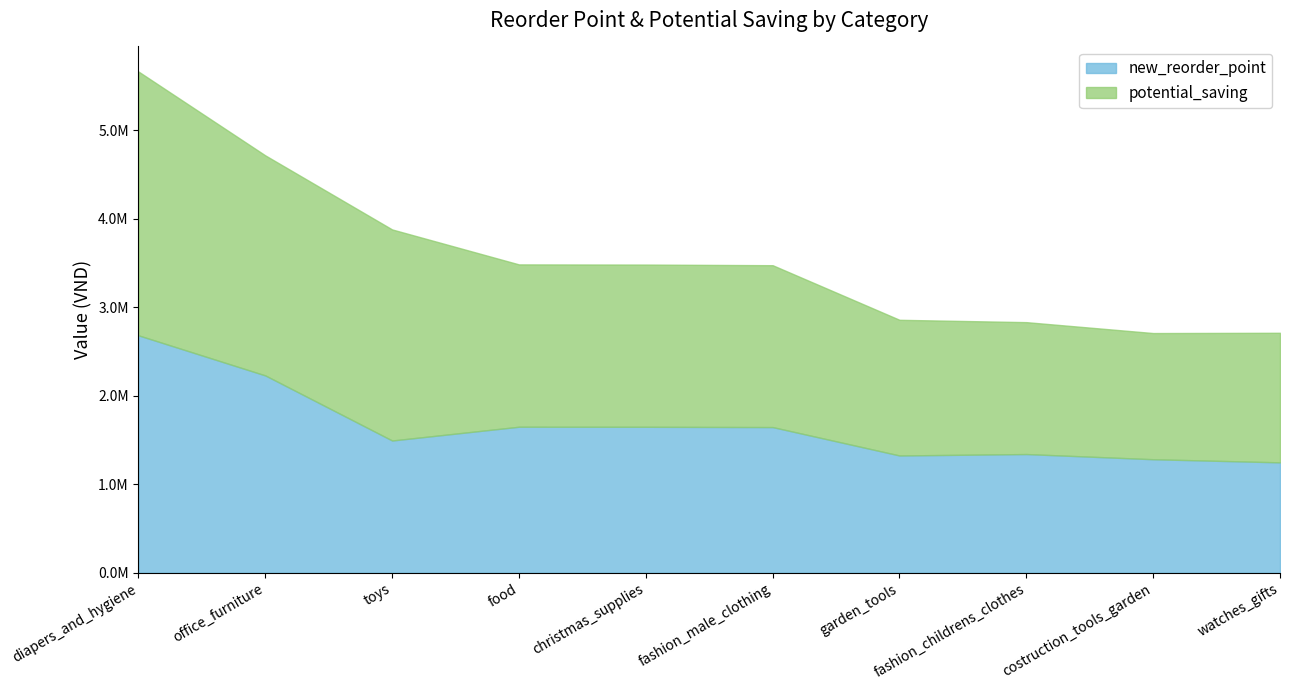

Reading left to right, transcribe all the data shown in this chart.

new_reorder_point: 2682828	2229812	1494487	1650105	1649473	1646144	1325351	1341414	1282886	1247536
potential_saving: 2980920	2486430	2384870	1834220	1832820	1829090	1533020	1490460	1425800	1464090